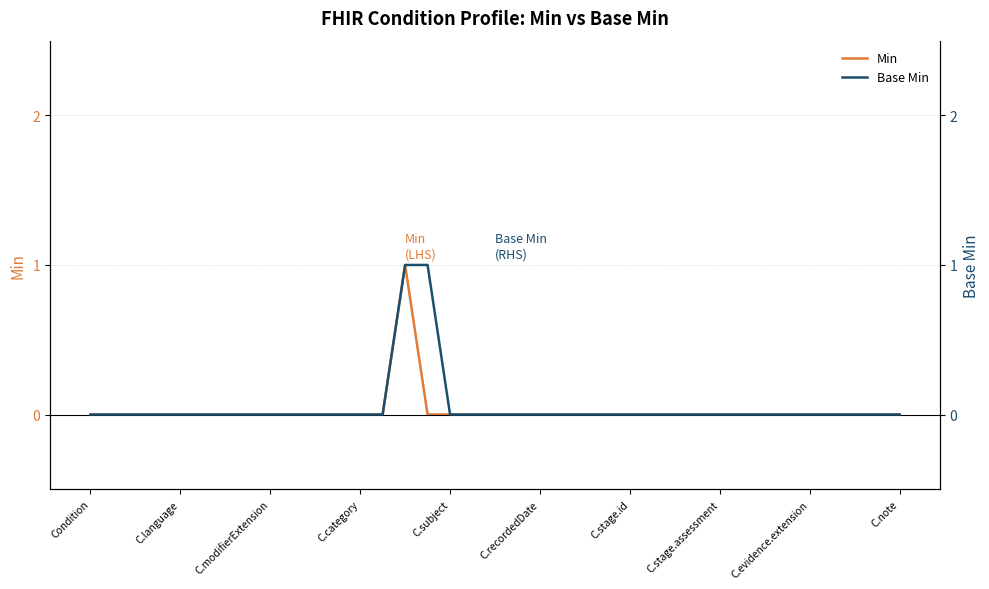

What is the label of the 26th point from the left?

25